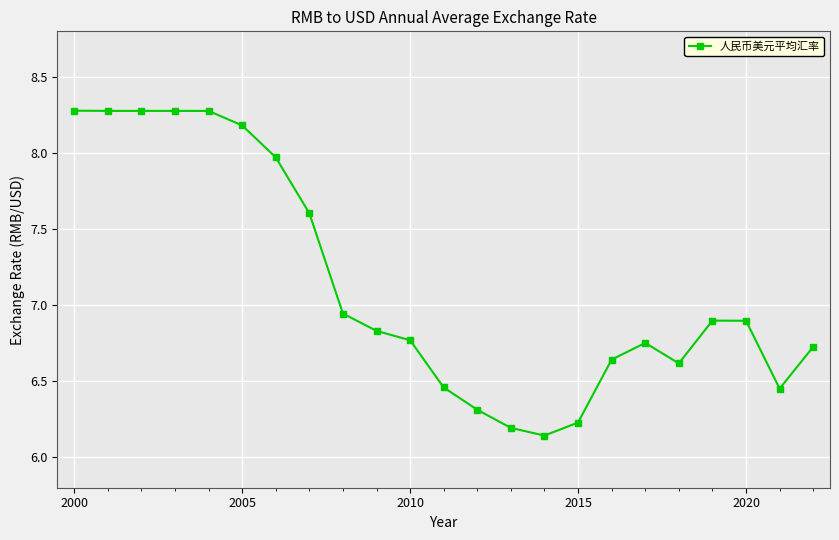

What is the difference between the maximum and minimum values?

2.1